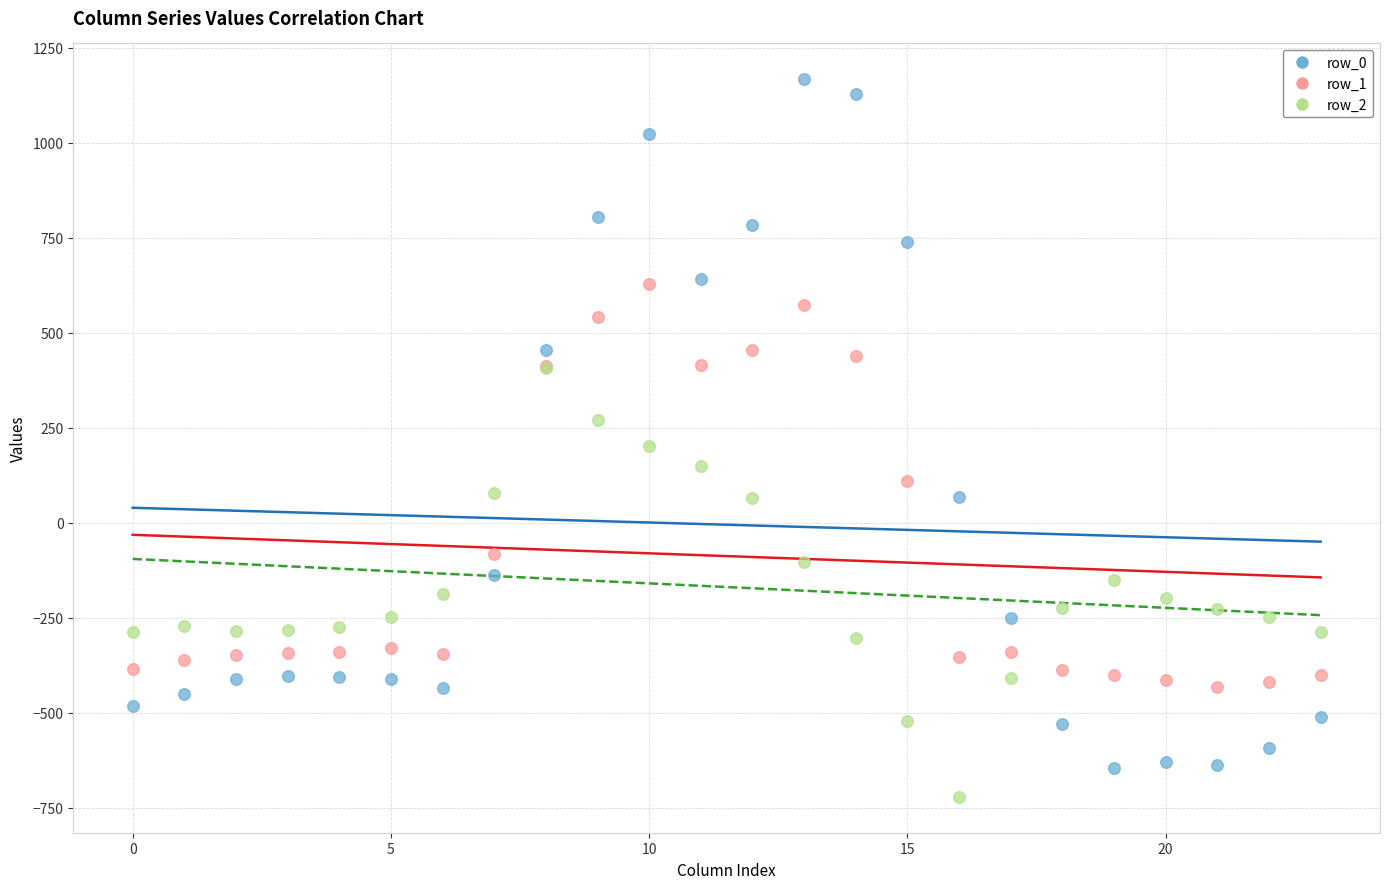

Which series has the widest spread of Y values?

row_0